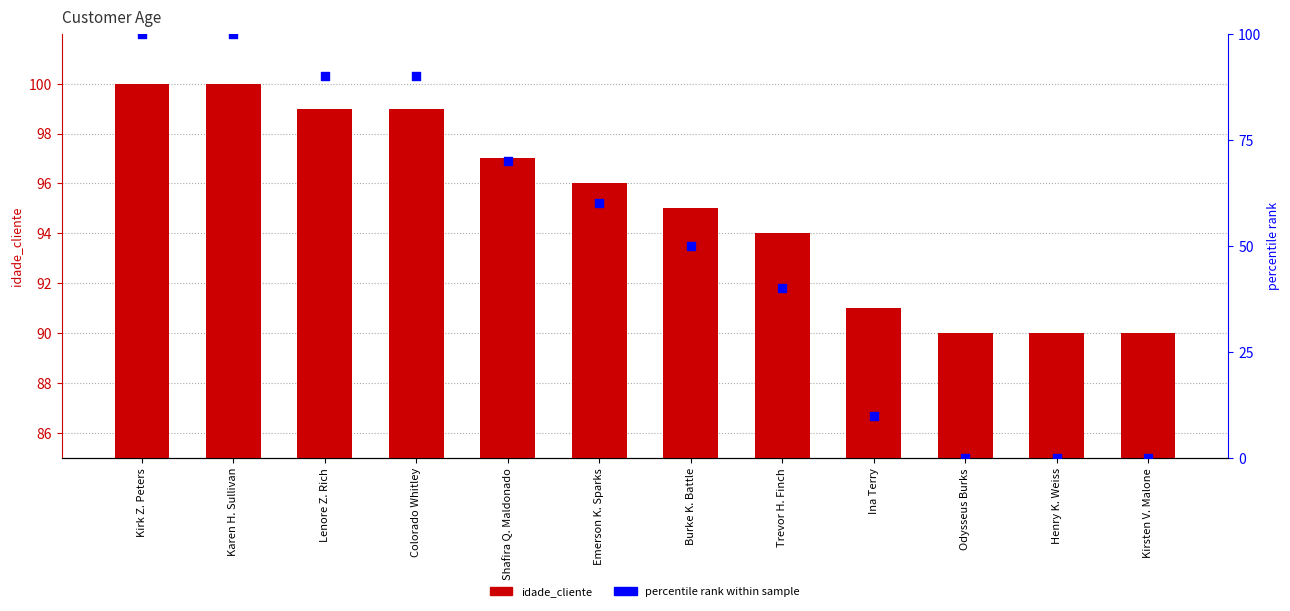

At how many categories does at least one series exceed 35?

12